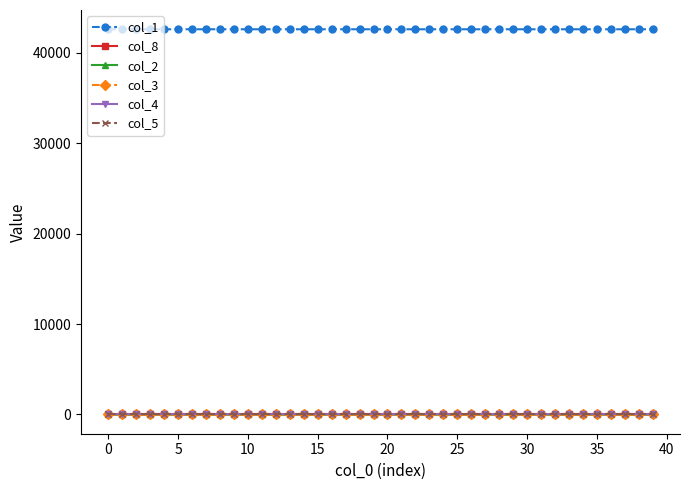

True or false: col_4 and col_1 cross at least once.

False